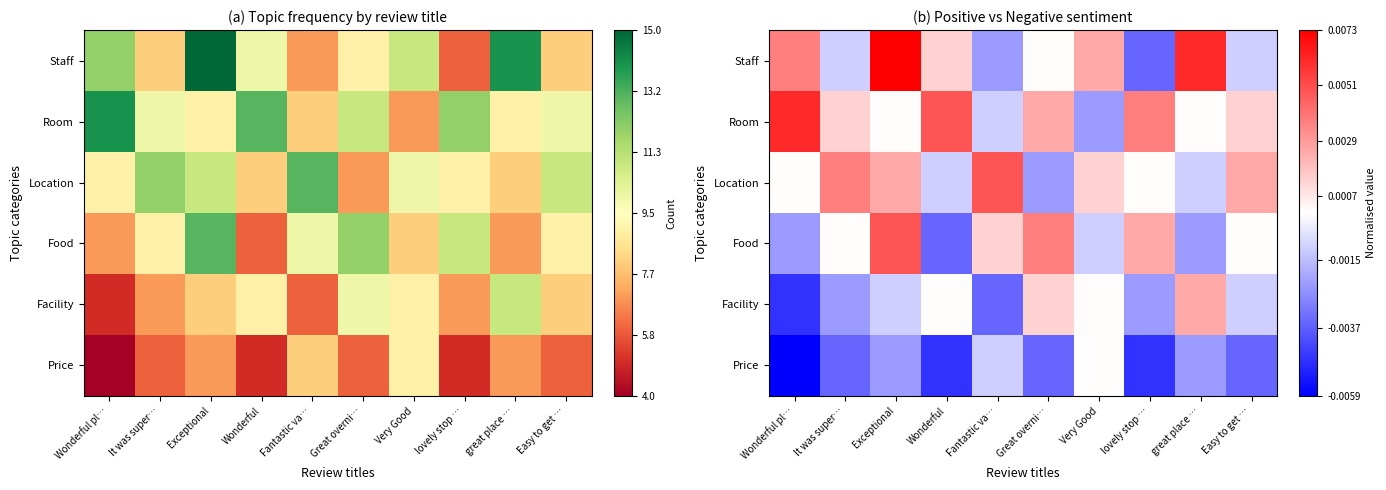

The value of Price at Easy to get … is -0.0. True or false?

False